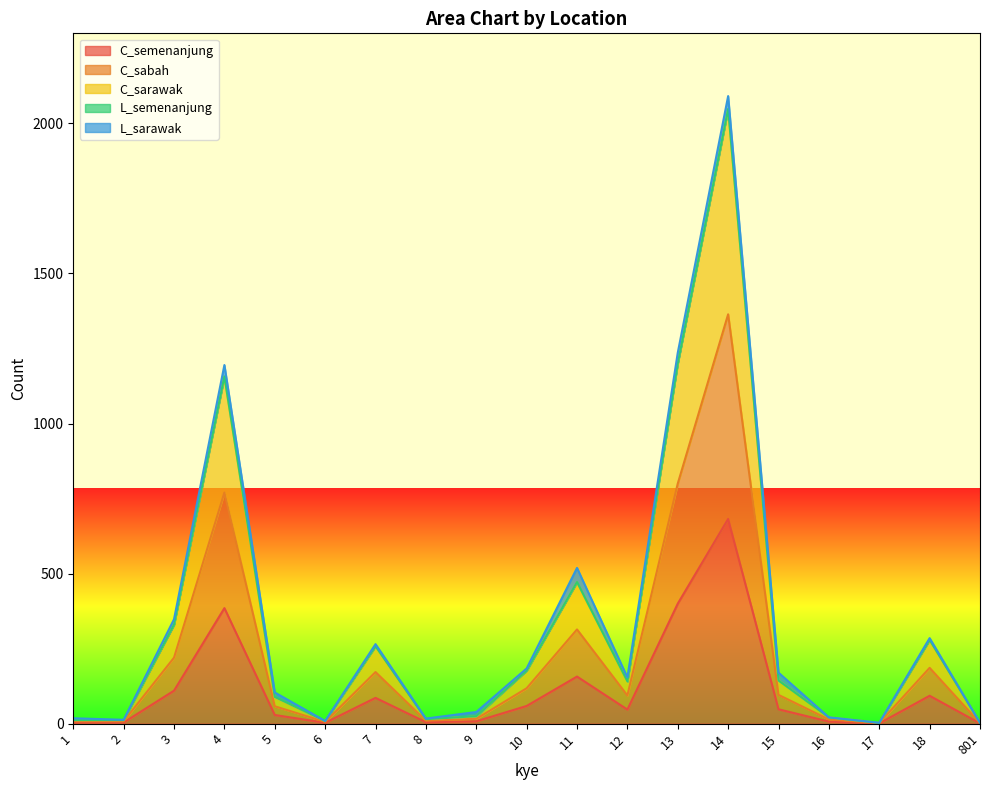

Does the chart display data point markers on the line(s)?

No